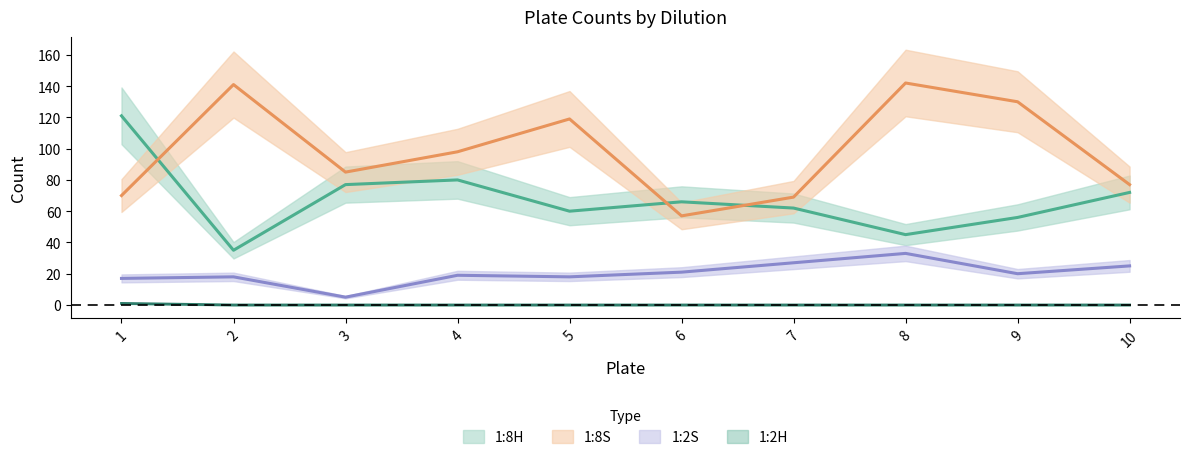

How many values in the 1:2H series exceed 0?

1